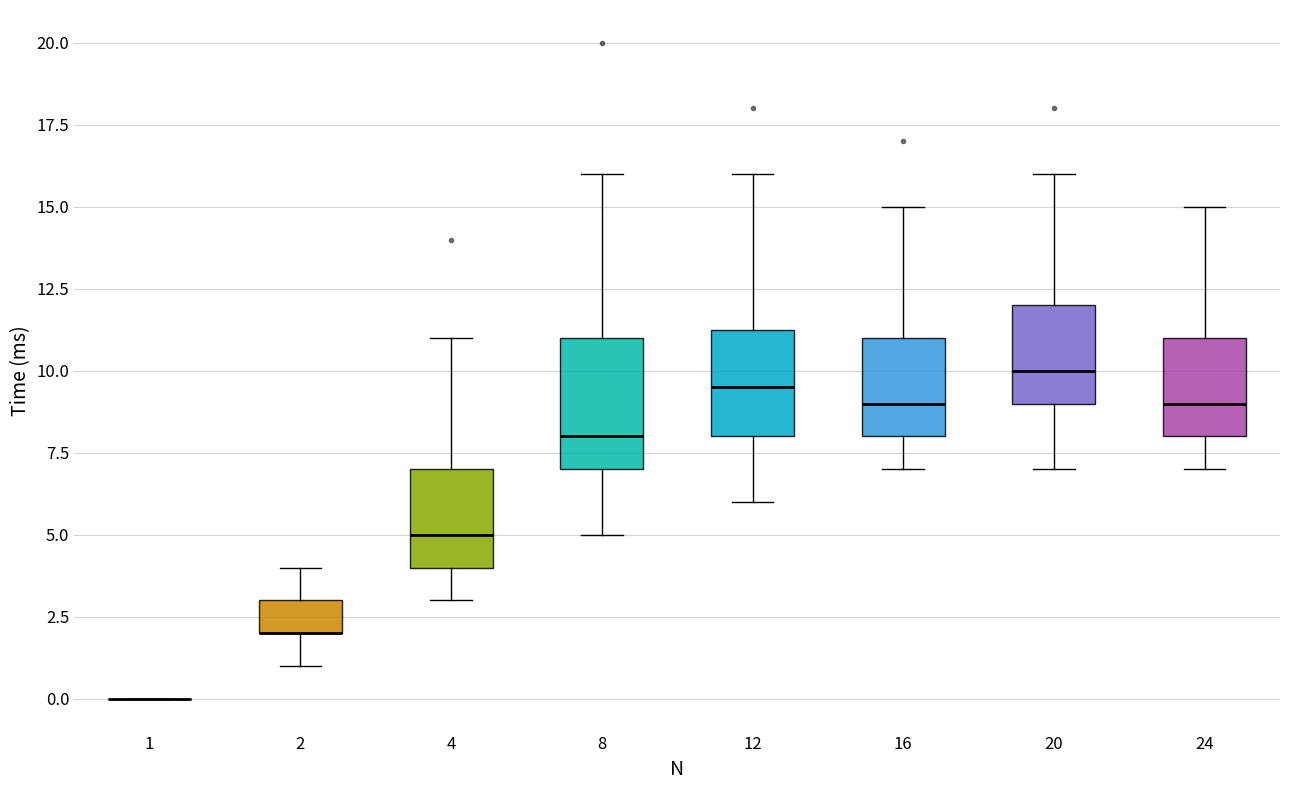

Reading left to right, read every box against the y-axis: the position of its median line, the range the box covers, and the ends of its whiskers. The values are not printed on the chart, so give them approximately, as read against the axis.

1: box collapsed to a line at 0.0, whiskers 0.0 to 0.0
2: median 2.0 (drawn on the box's lower edge), box 2.0 to 3.0, whiskers 1.0 to 4.0
4: median 5.0, box 4.0 to 7.0, whiskers 3.0 to 11.0
8: median 8.0, box 7.0 to 11.0, whiskers 5.0 to 16.0
12: median 9.5, box 8.0 to 11.5, whiskers 6.0 to 16.0
16: median 9.0, box 8.0 to 11.0, whiskers 7.0 to 15.0
20: median 10.0, box 9.0 to 12.0, whiskers 7.0 to 16.0
24: median 9.0, box 8.0 to 11.0, whiskers 7.0 to 15.0